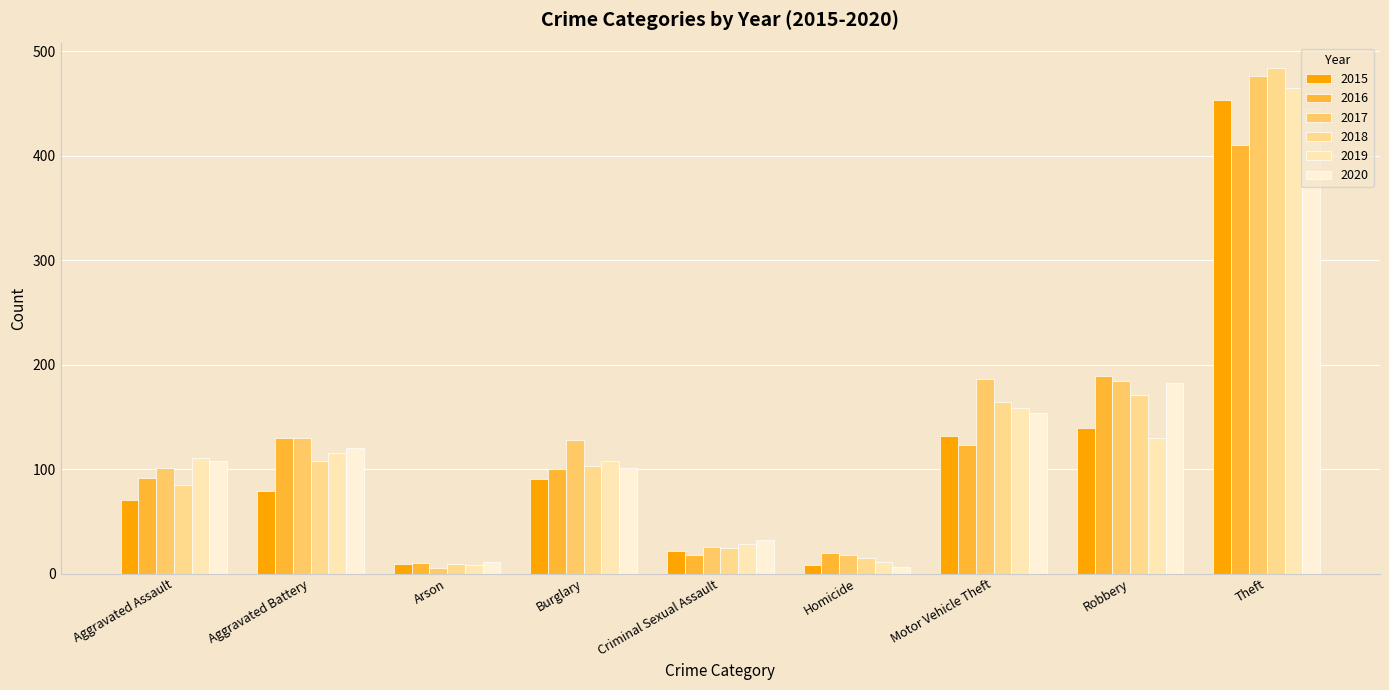

How many bars are there in total?

54